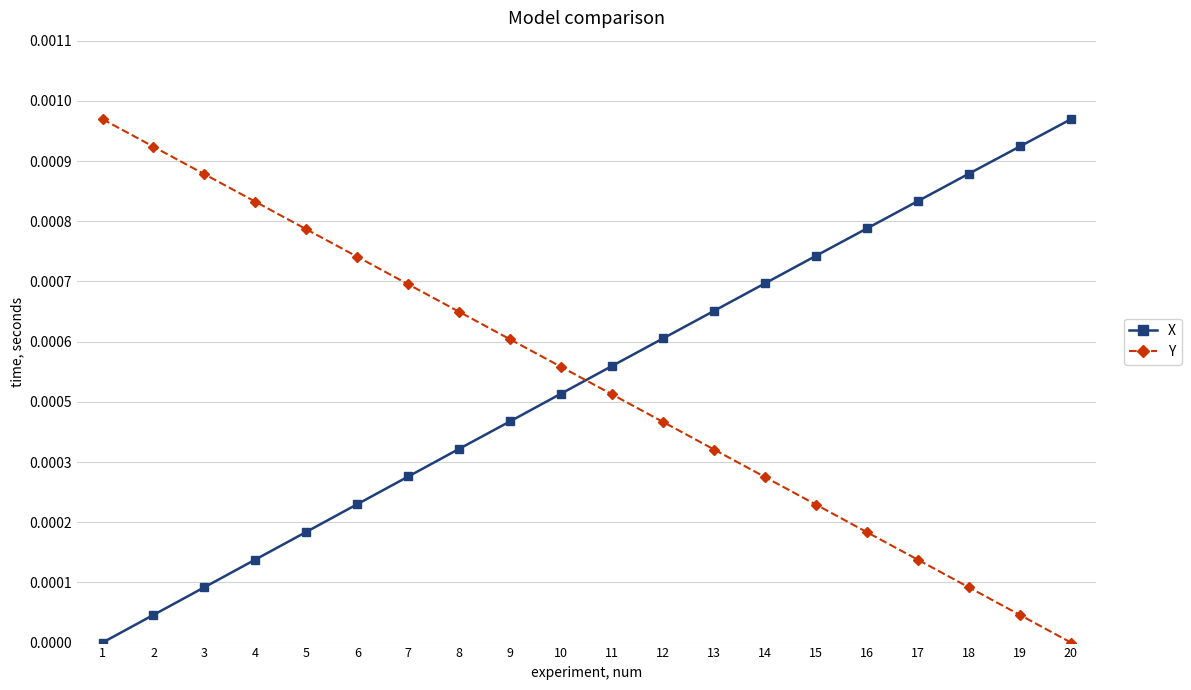

Which series ends up on top after the final intersection of X and Y?

X